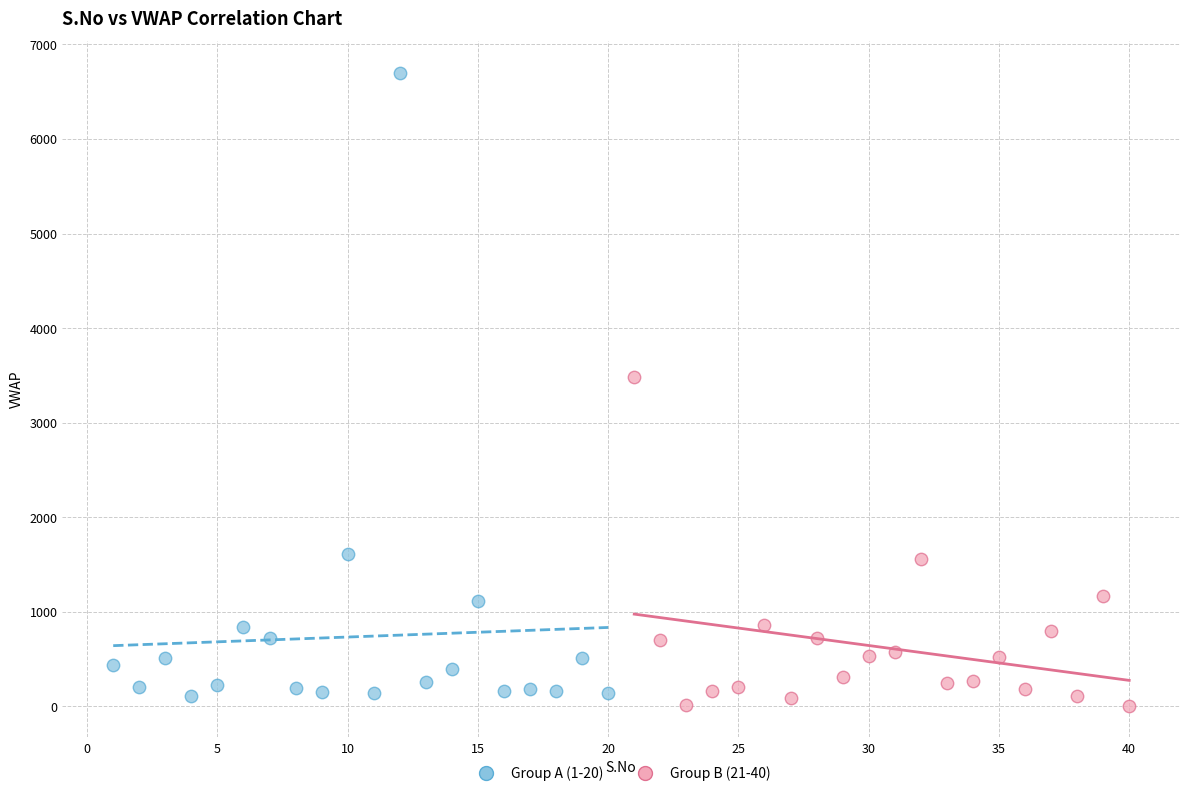

Which series reaches the maximum Y coordinate?

Group A (1-20)